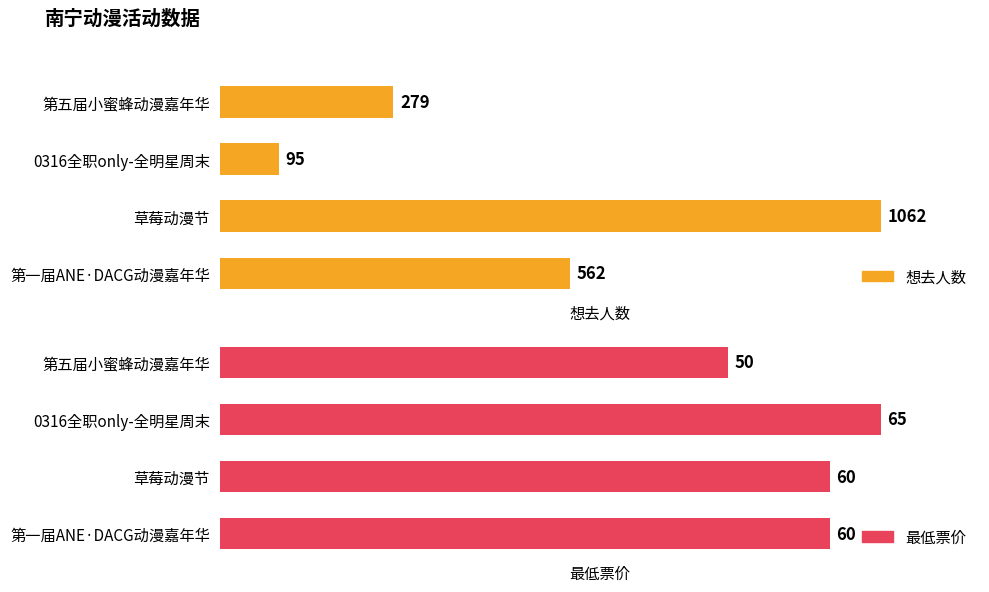

What is the value of the 想去人数 bar at the 2nd from the left?

95